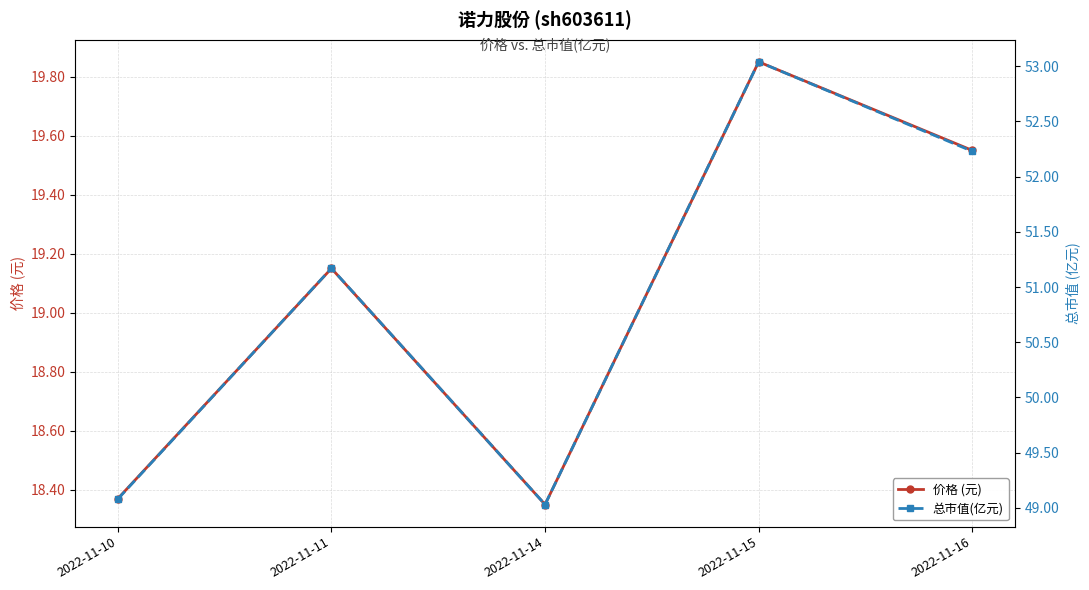

What is the approximate value of 价格 (元) at 2022-11-11?

19.1